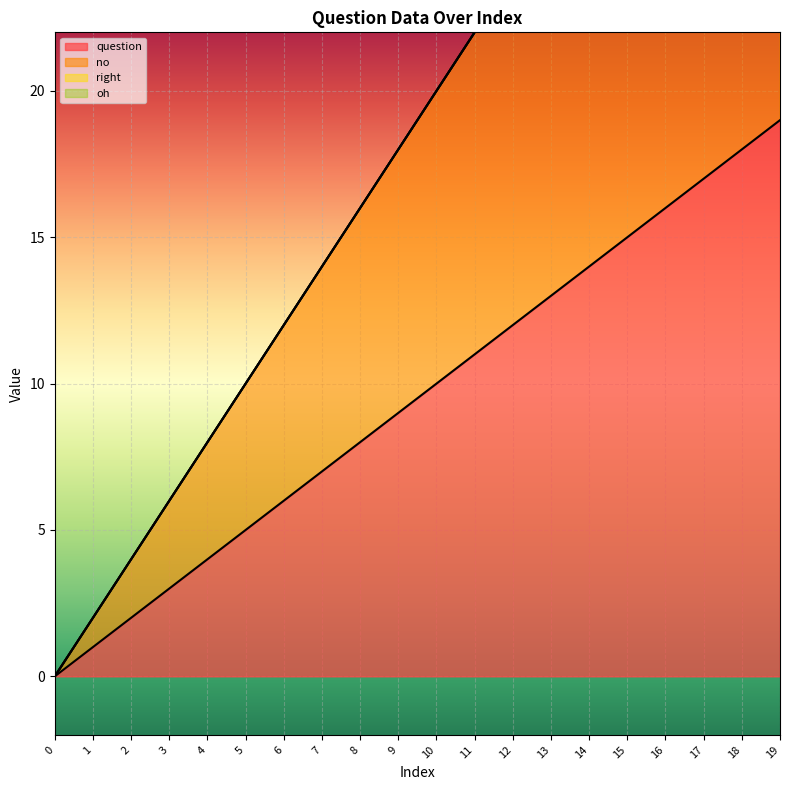

Reading left to right, list all the values displayed in this chart.

question: 0	1	2	3	4	5	6	7	8	9	10	11	12	13	14	15	16	17	18	19
no: 0	2	4	6	8	10	12	14	16	18	20	22	24	26	28	30	32	34	36	38